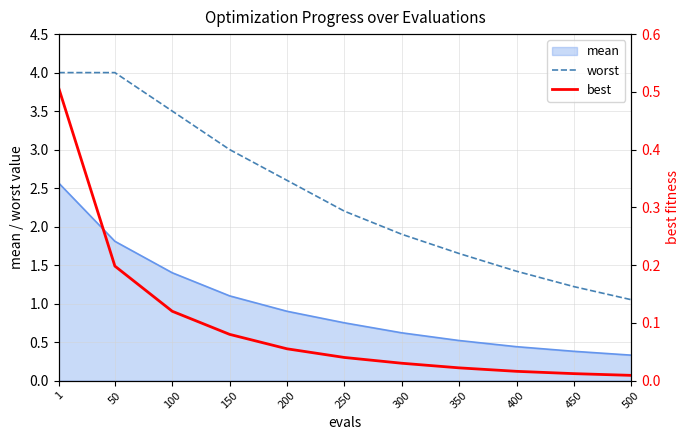

True or false: worst has more than 1 interior local peaks.

False